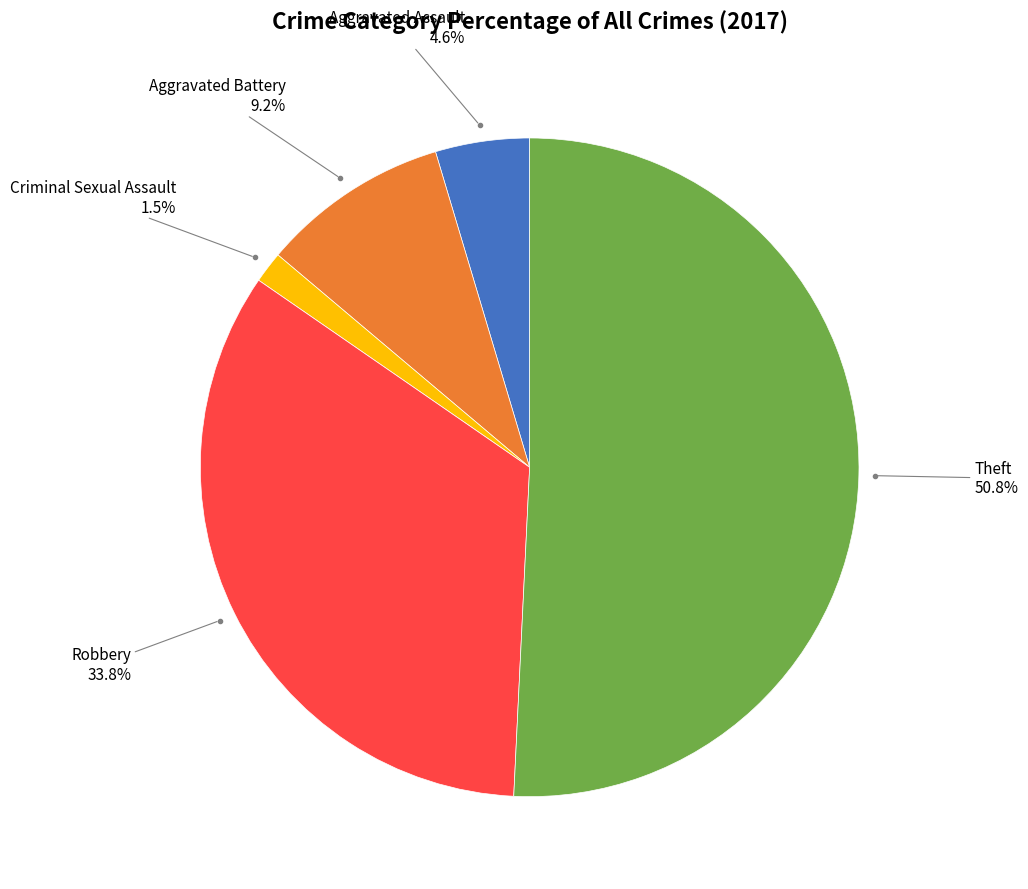

Does any single category account for the majority?

Yes